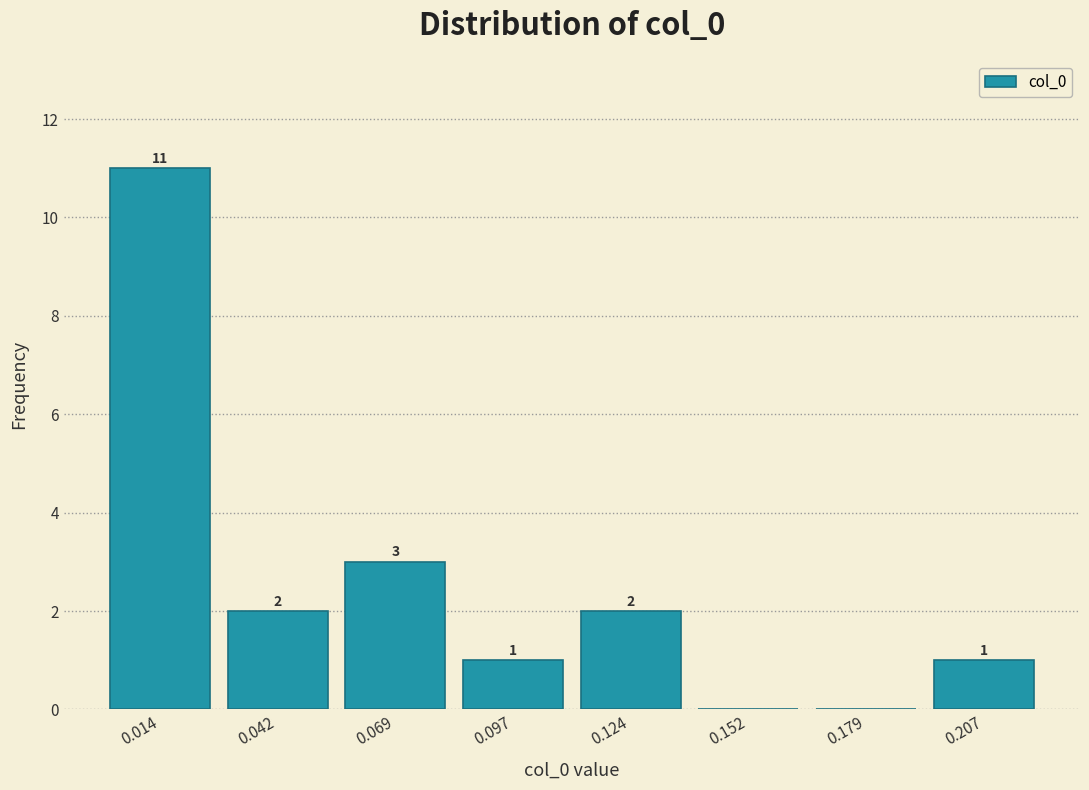

Over which range of the x-axis is the bar tallest?

0.000 to 0.030